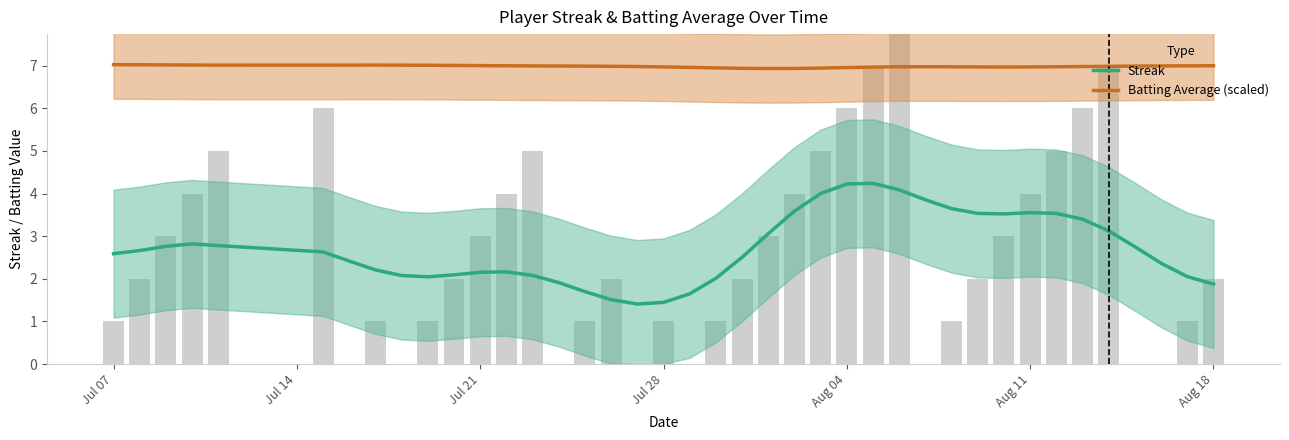

Is it true that Streak equals 2.9 at 14?

False